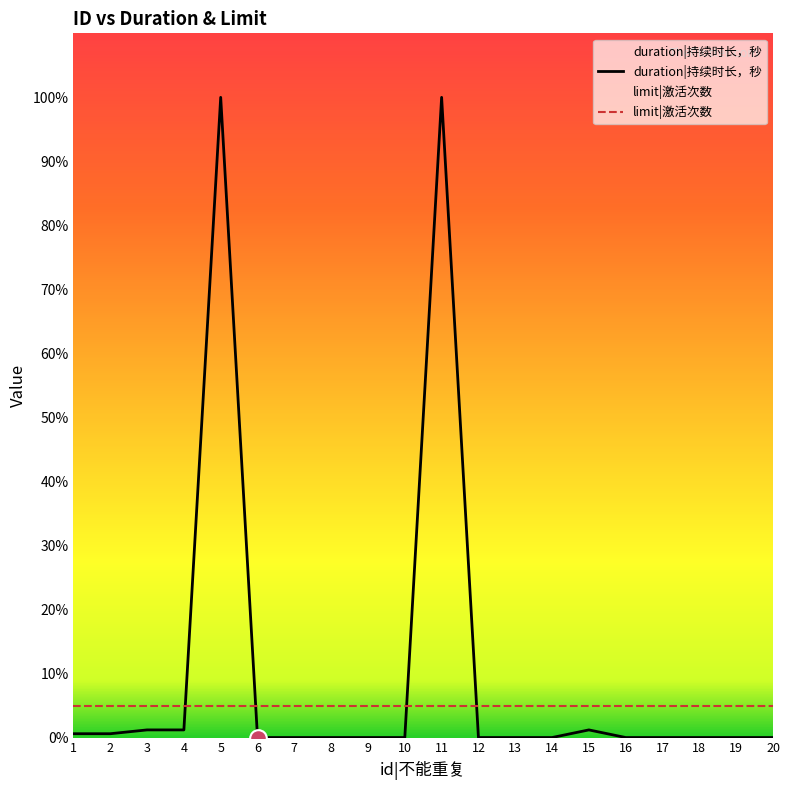

Reading right to left, what are all the values shown in this chart?

0	0	0	0	0	7200	0	0	0	604800	0	0	0	0	0	604800	7200	7200	3600	3600